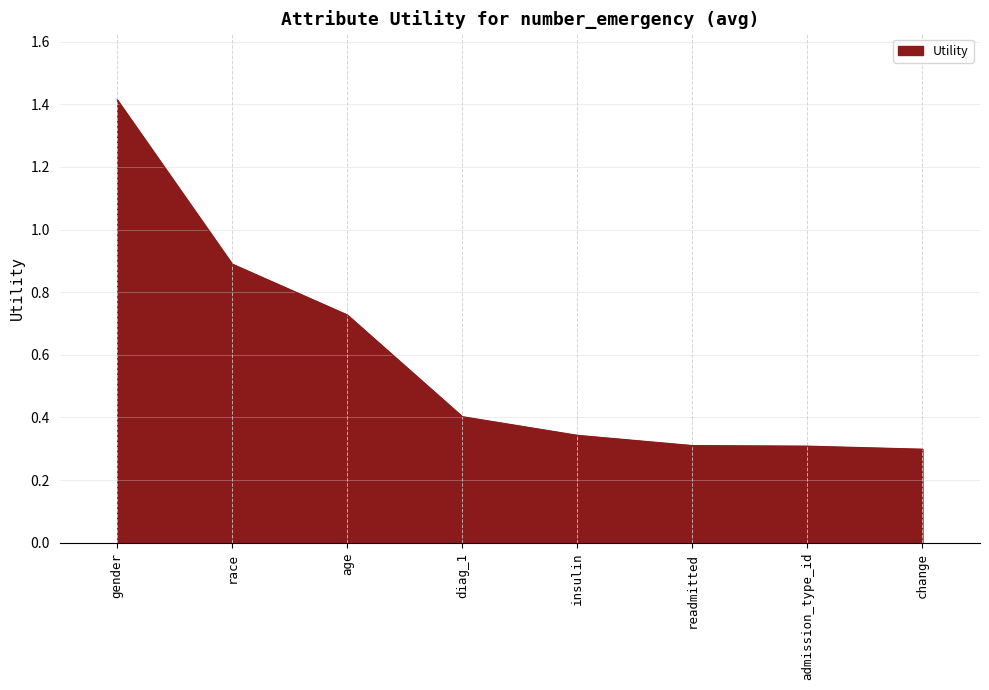

What is the average value?

0.6